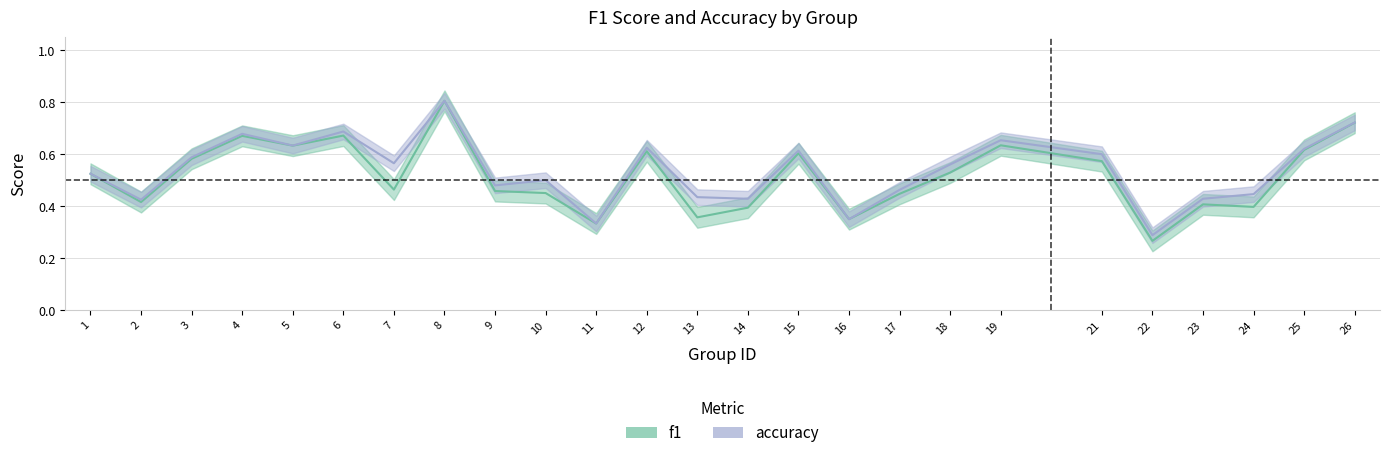

Does the chart have visible grid lines?

Yes